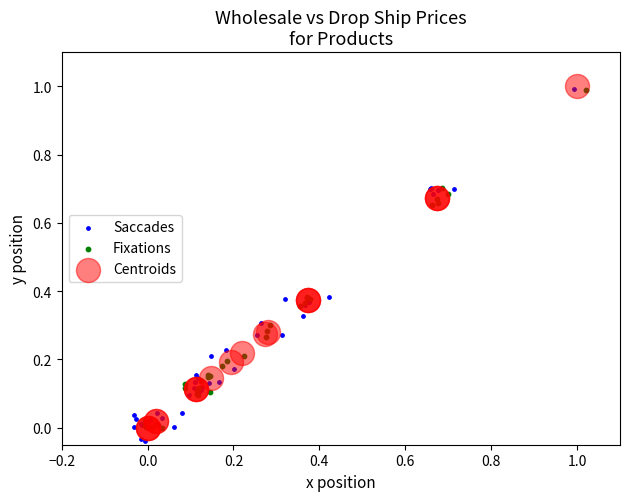

What are all the series names shown in the legend?

Saccades, Fixations, Centroids